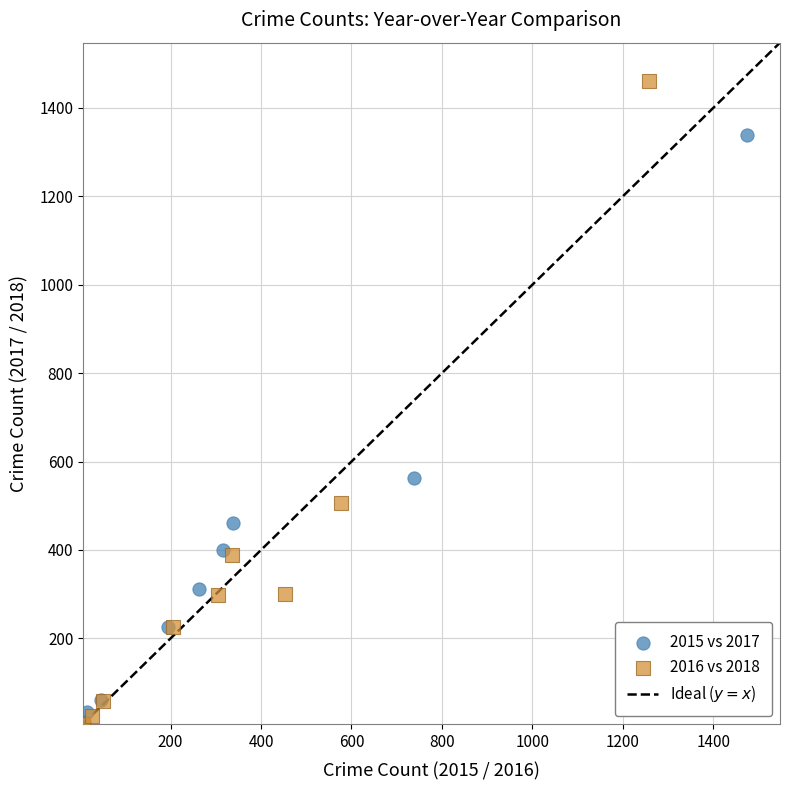

Which series has the largest Y range (max minus min)?

2016 vs 2018